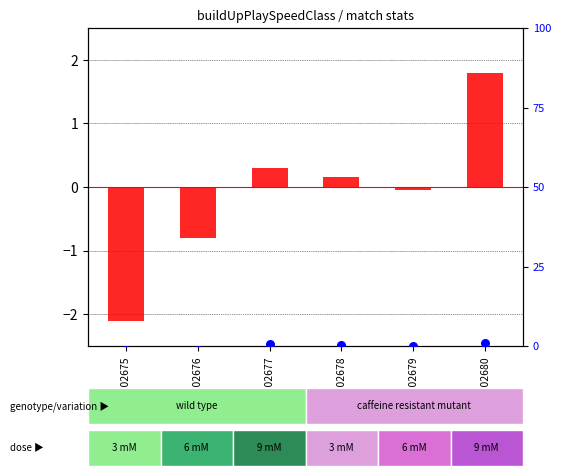

What are all the series names shown in the legend?

log2 ratio, percentile rank within the sample